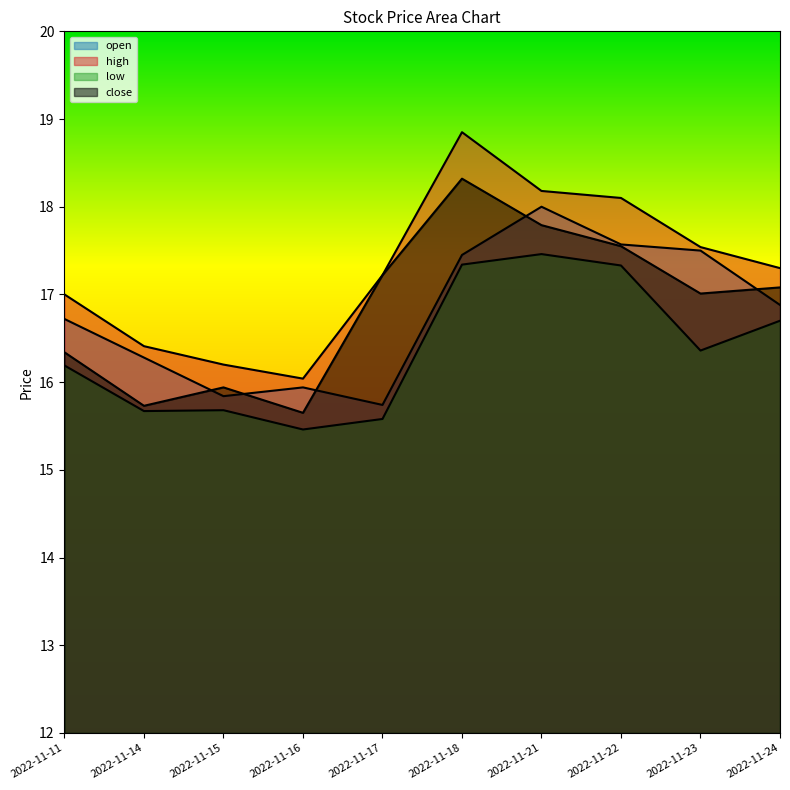

What are all the series names shown in the legend?

open, high, low, close